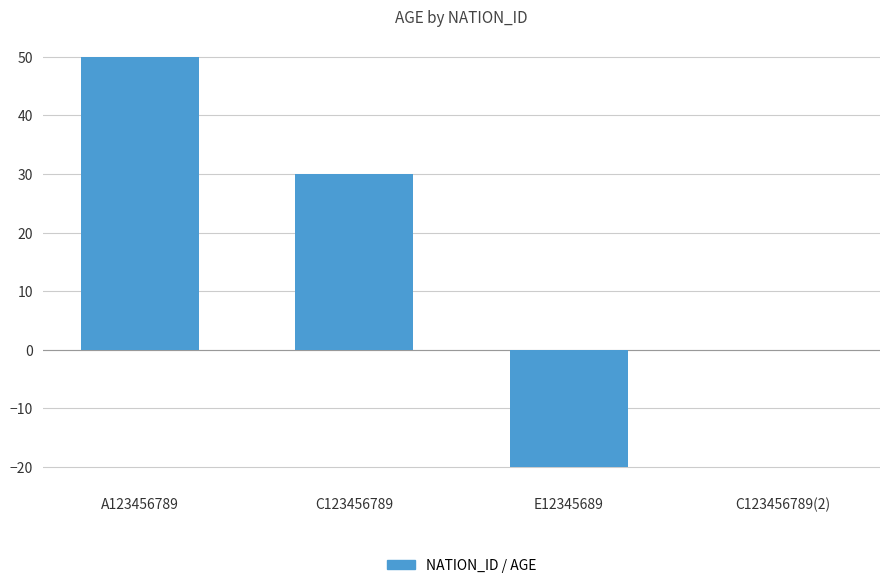

Reading left to right, list all the values displayed in this chart.

50	30	-20	0